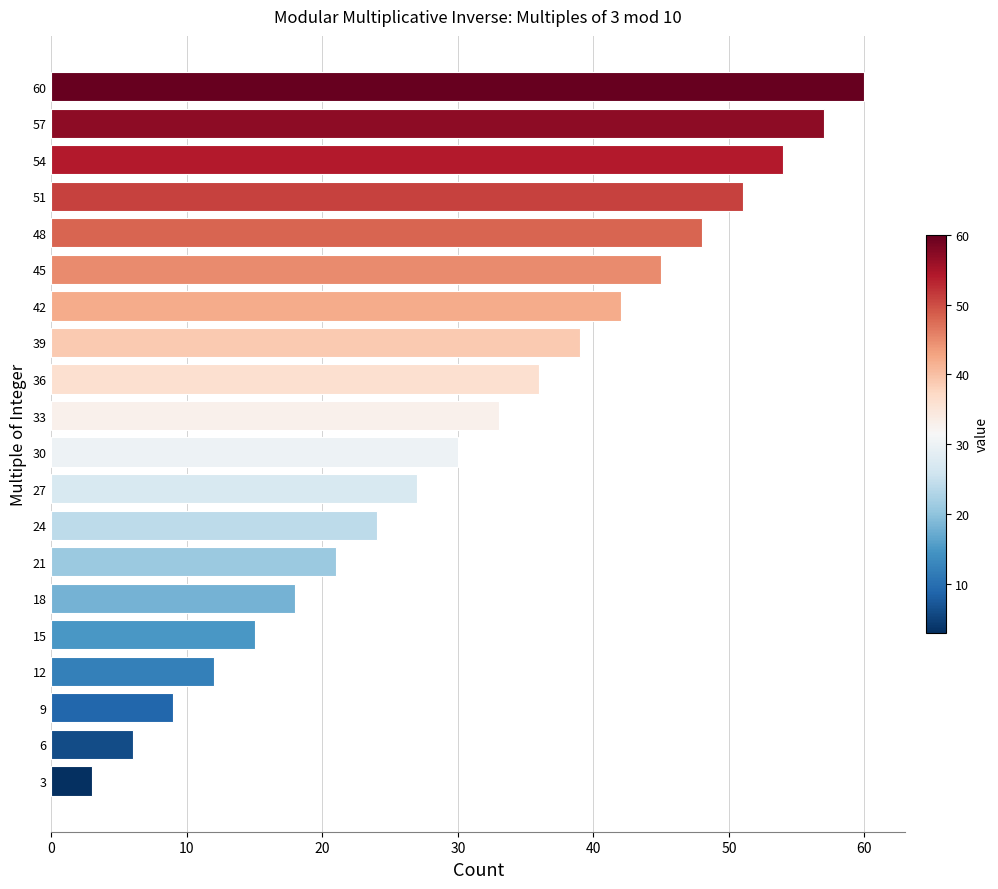

What is the sum of all values?

630